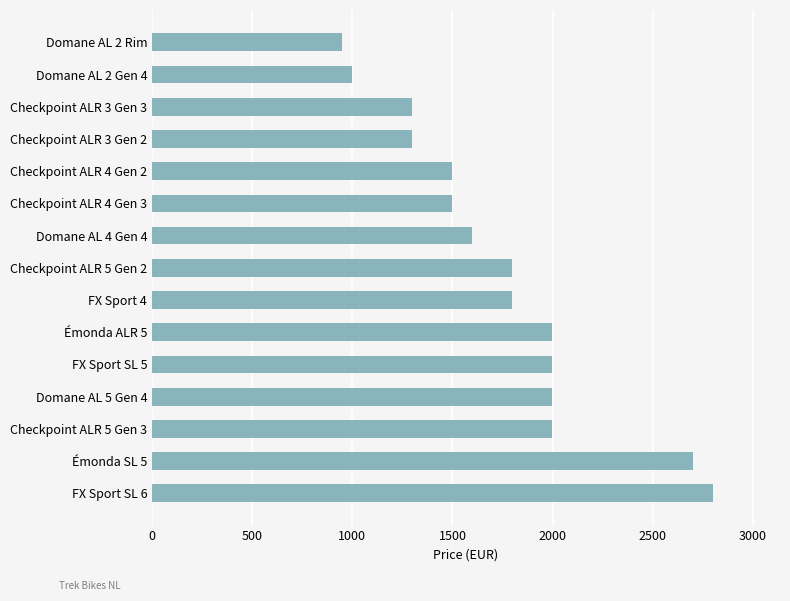

Which has a higher value, Émonda SL 5 or Domane AL 2 Gen 4?

Émonda SL 5